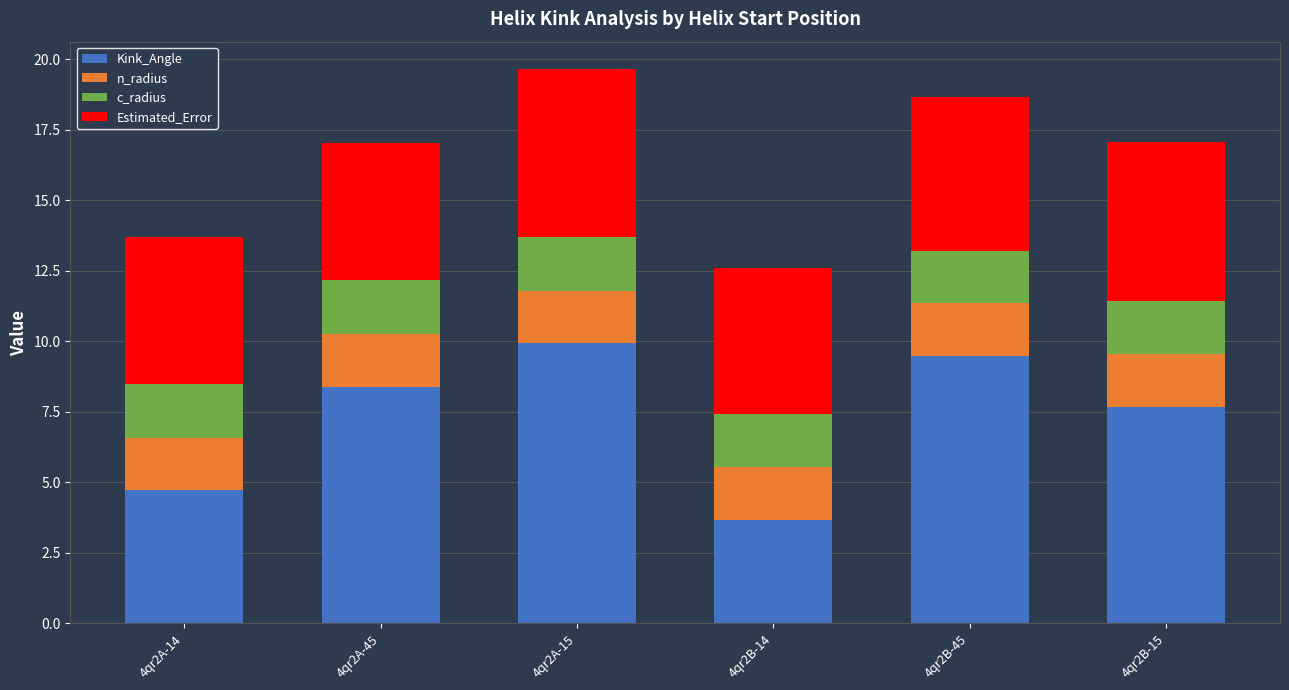

Is it true that Kink_Angle equals 9.5 at 4qr2B-45?

True